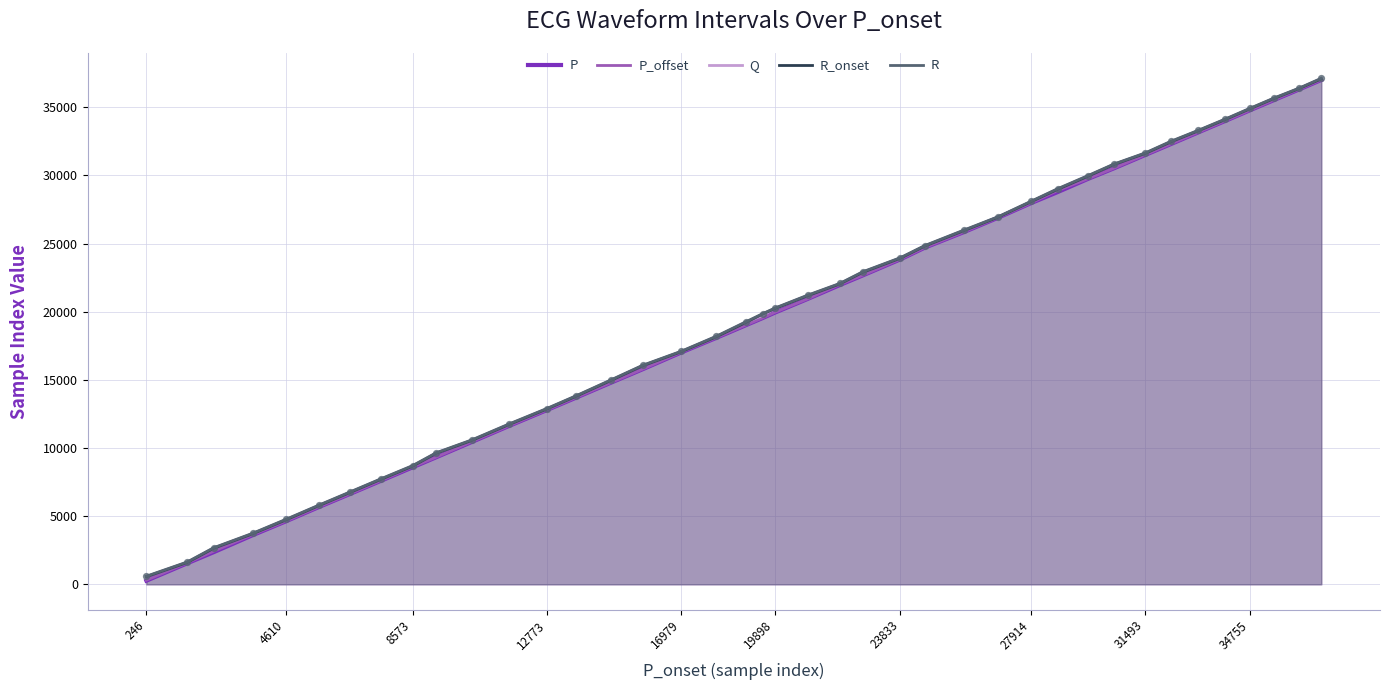

Which series reaches the maximum Y coordinate?

R